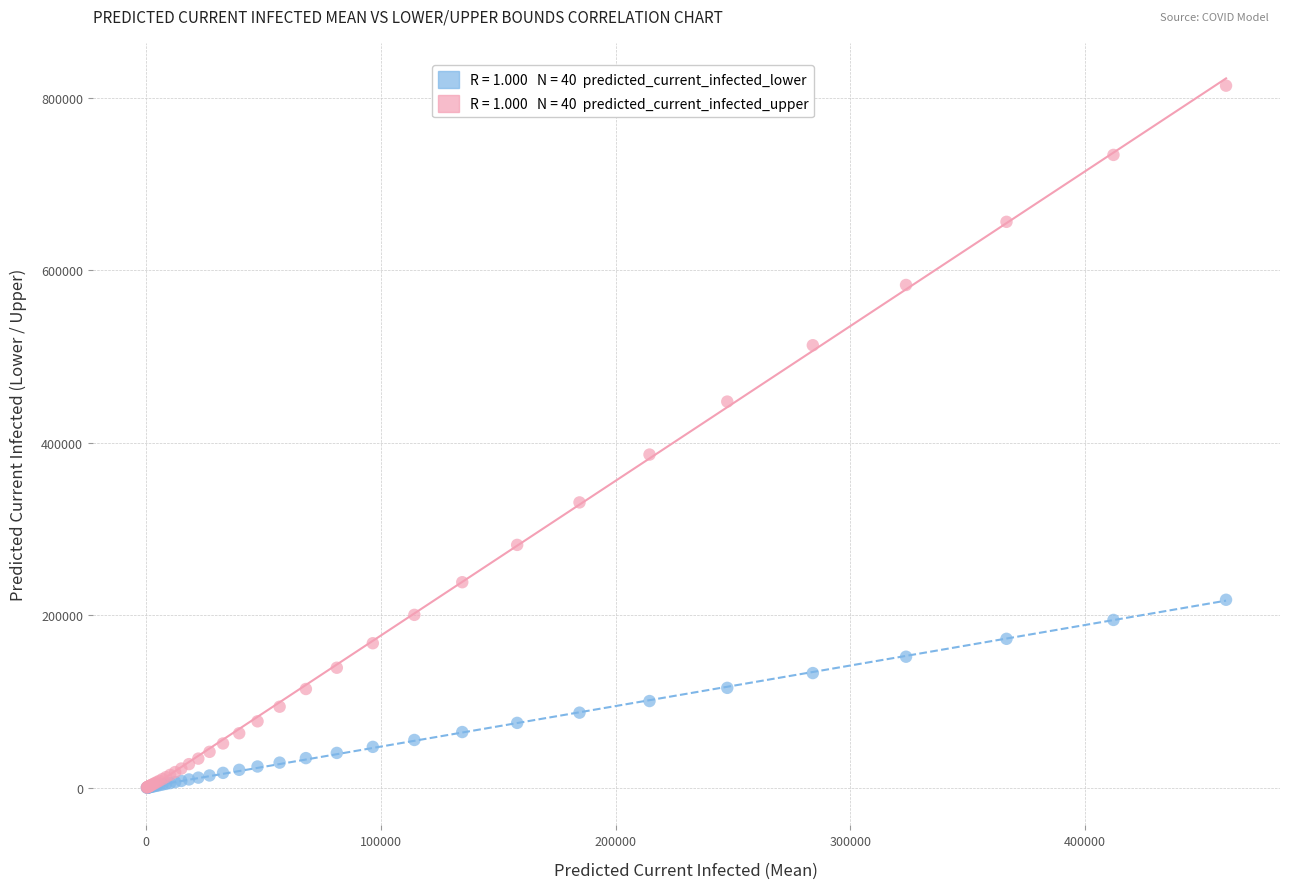

Across all series, what Y value is closest to 407034?

386263